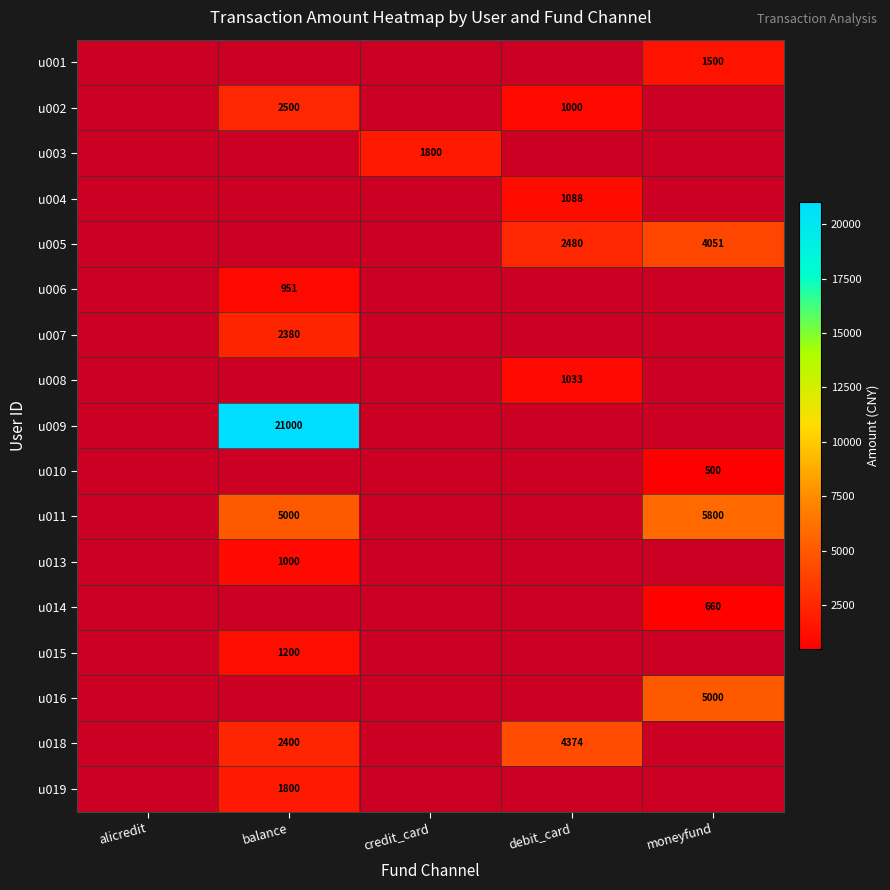

Is it true that u001 equals 2577 at moneyfund?

False